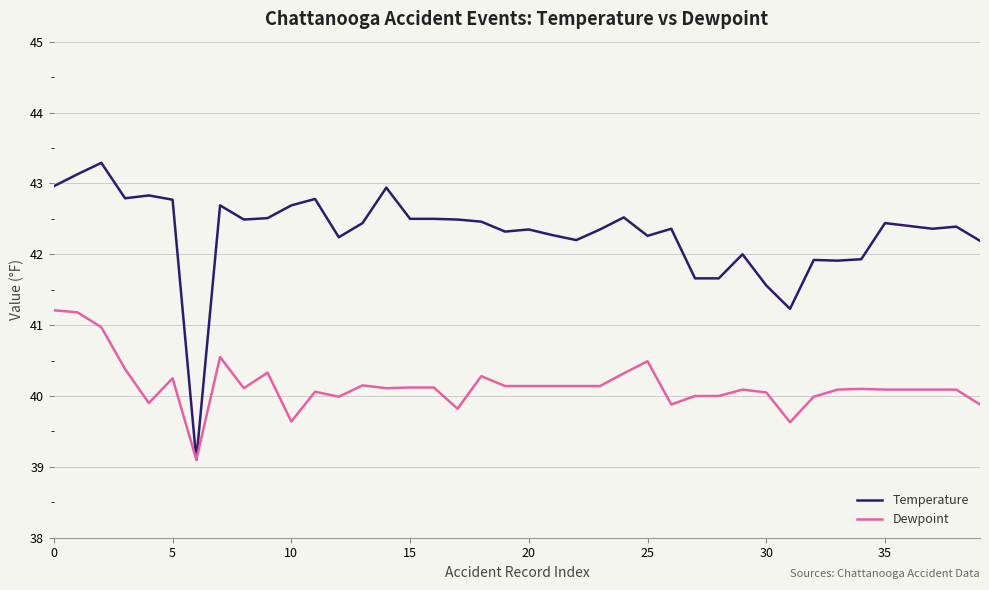

Which series has the largest range (max minus min)?

Temperature